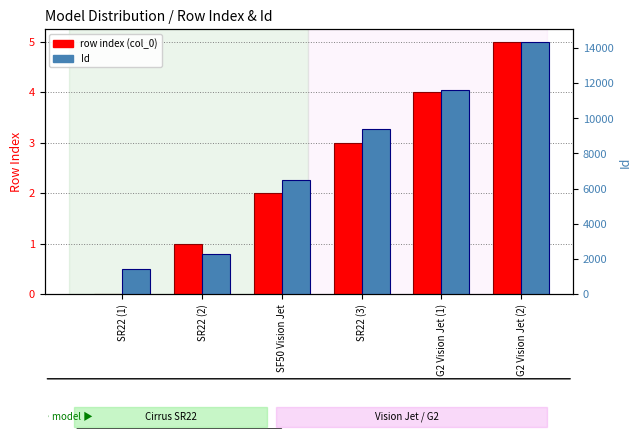

The value of row index (col_0) at SR22 (1) is 0. True or false?

True